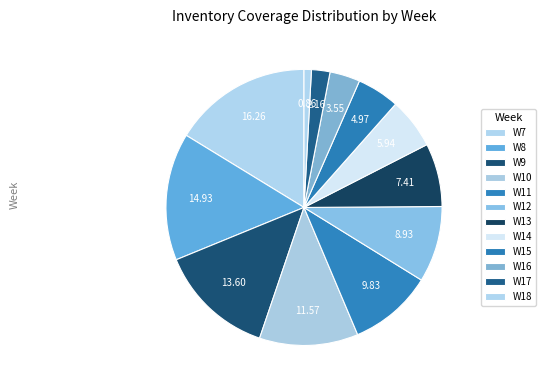

To the nearest percent, what is the average slice percentage?

8%